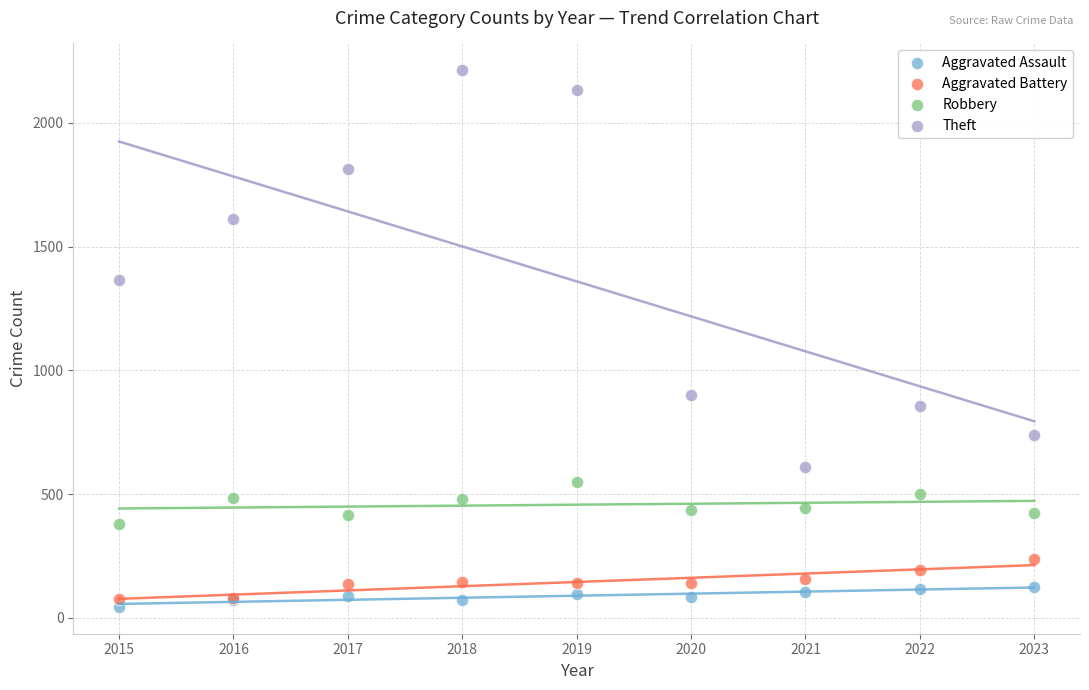

In the Theft series, what Y value is closest to 1411?

1364